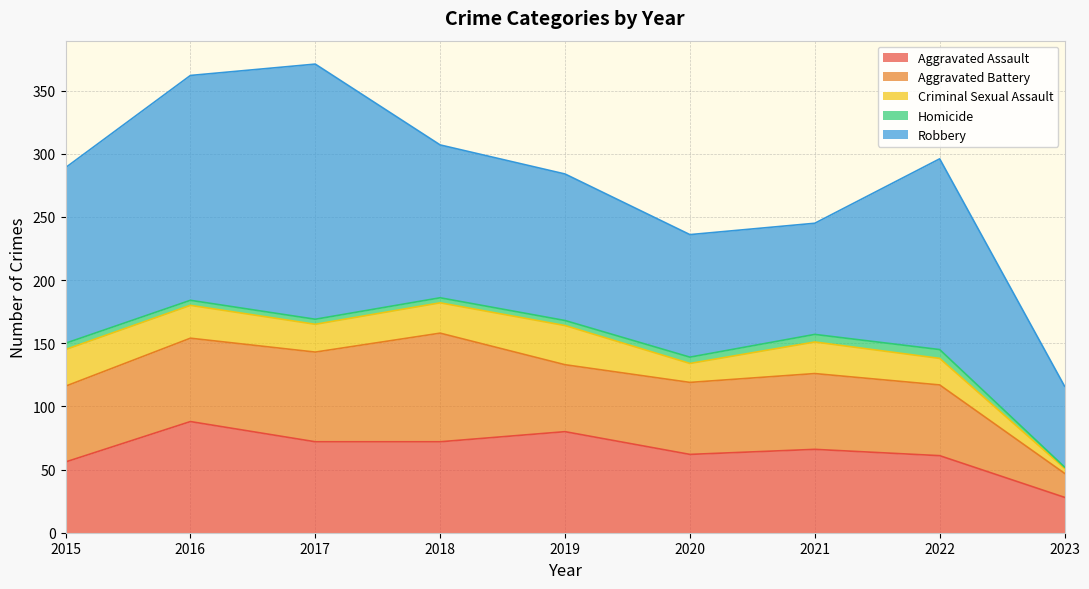

How many data points does each series have?

9